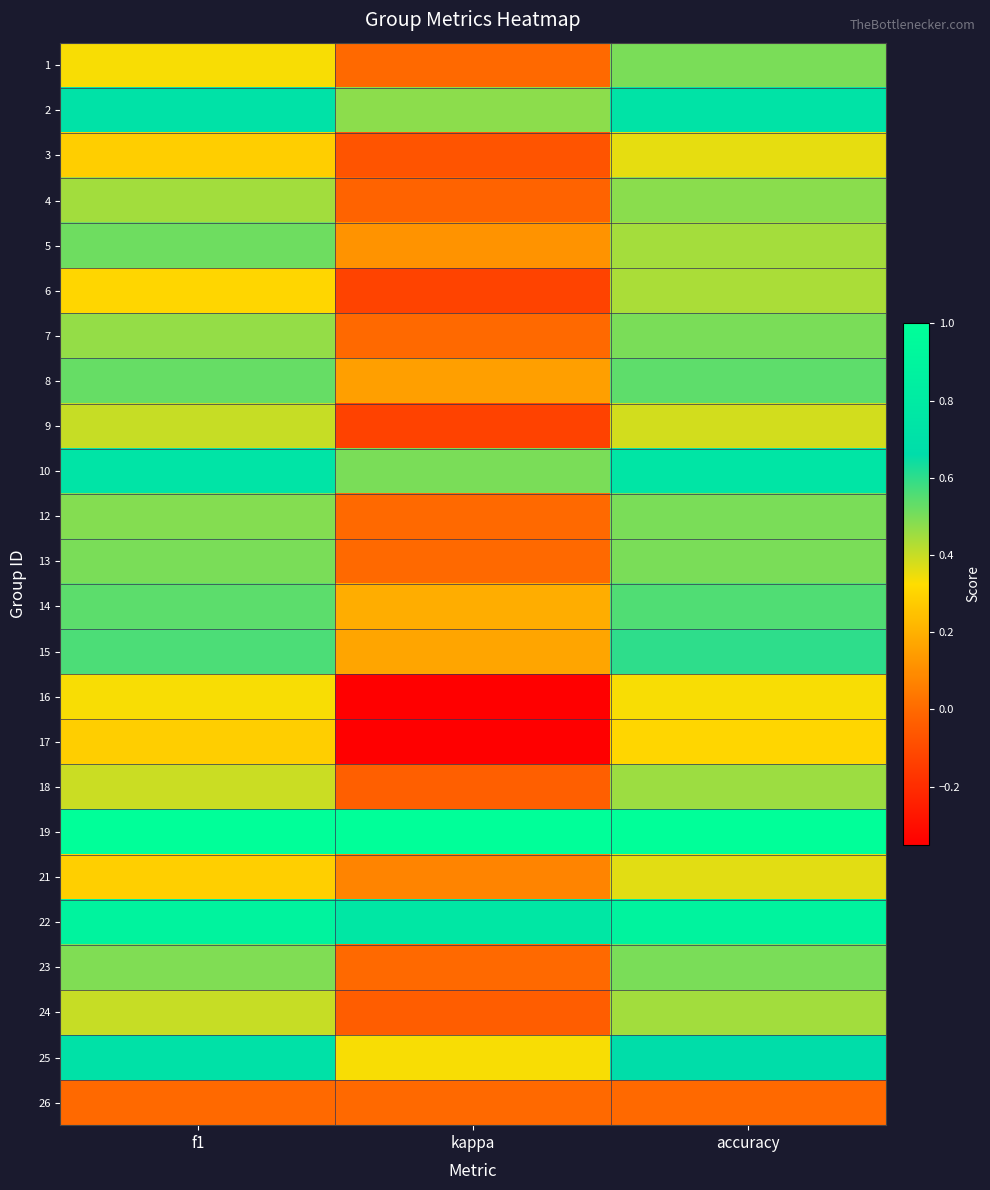

Which has a higher value, kappa or accuracy?

accuracy